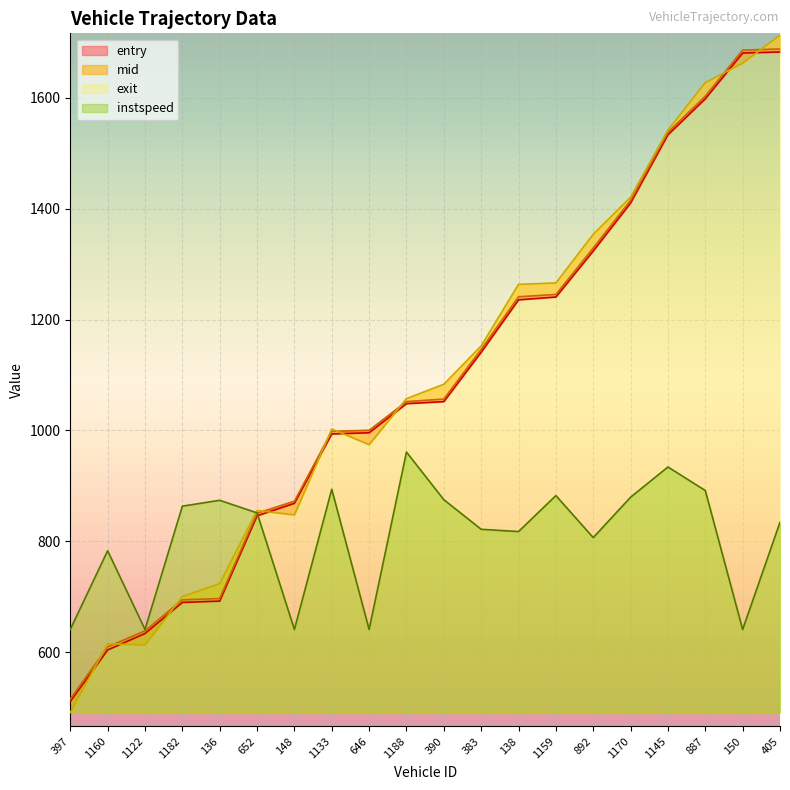

True or false: entry and mid intersect in this chart.

False